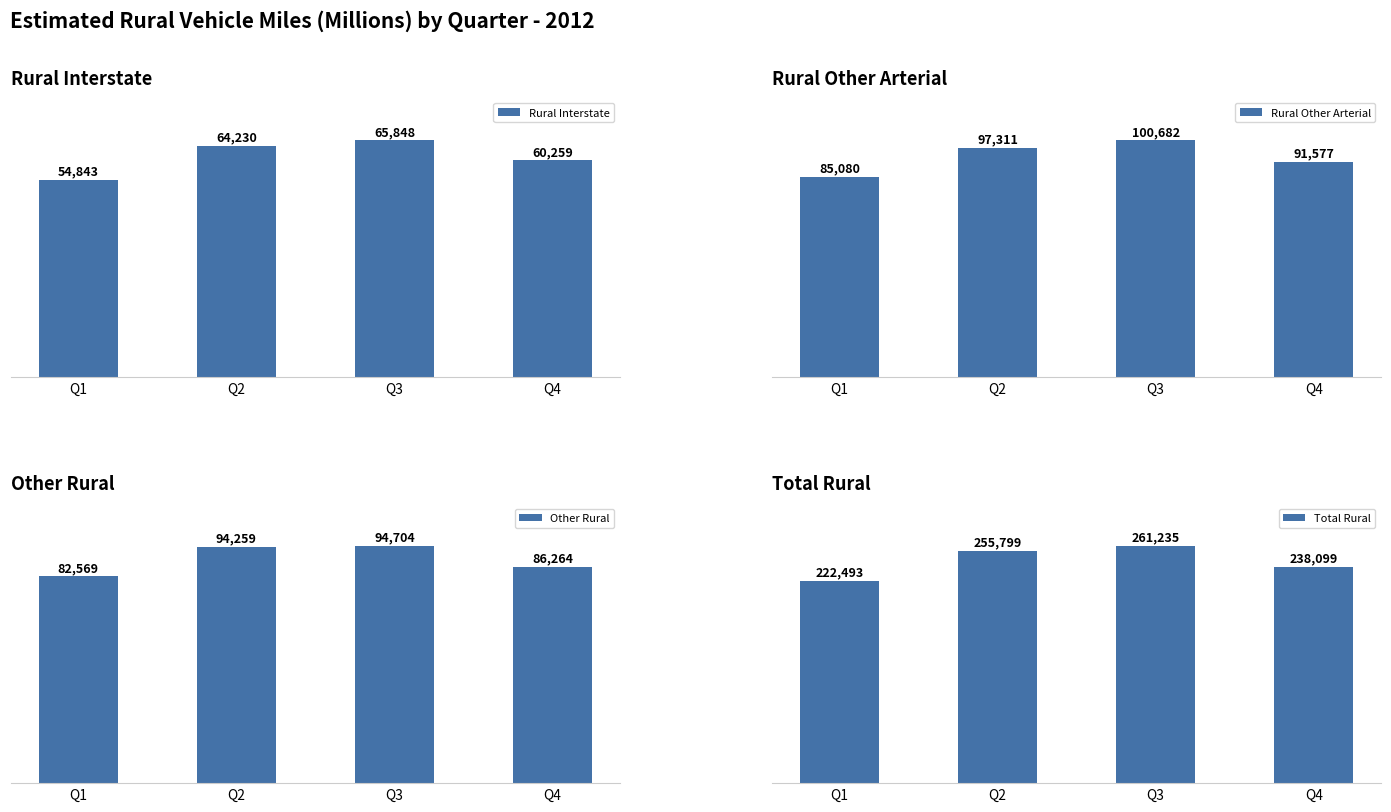

At how many categories does at least one series exceed 171345?

4